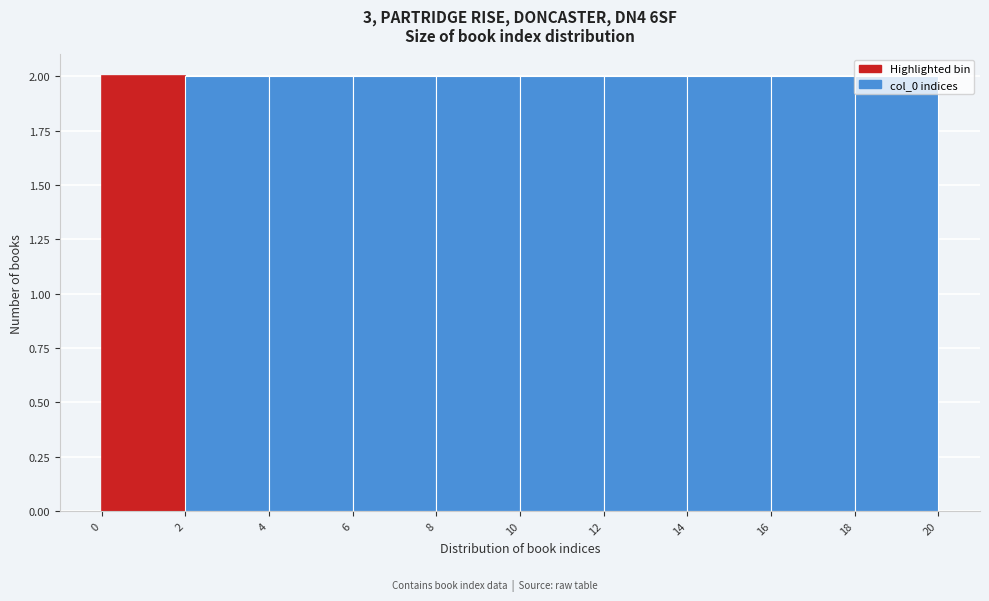

Reading left to right, transcribe this chart: for each bar, give the range it covers on the x-axis and its height. The values are not printed on the chart, so give them approximately, as read against the axis.

0 to 2: 2
2 to 4: 2
4 to 6: 2
6 to 8: 2
8 to 10: 2
10 to 12: 2
12 to 14: 2
14 to 16: 2
16 to 18: 2
18 to 20: 2